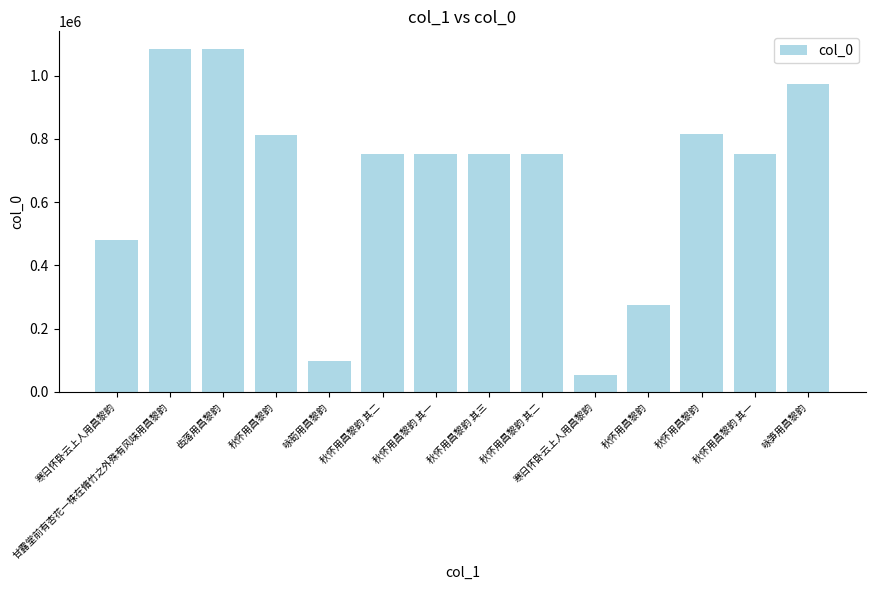

Rank the categories by value from lowest to highest.

寒日怀卧云上人用昌黎韵, 咏筍用昌黎韵, 秋怀用昌黎韵, 寒日怀卧云上人用昌黎韵, 秋怀用昌黎韵 其一, 秋怀用昌黎韵 其二, 秋怀用昌黎韵 其一, 秋怀用昌黎韵 其二, 秋怀用昌黎韵 其三, 秋怀用昌黎韵, 秋怀用昌黎韵, 咏笋用昌黎韵, 齿落用昌黎韵, 甘露堂前有杏花一株在脩竹之外殊有风味用昌黎韵